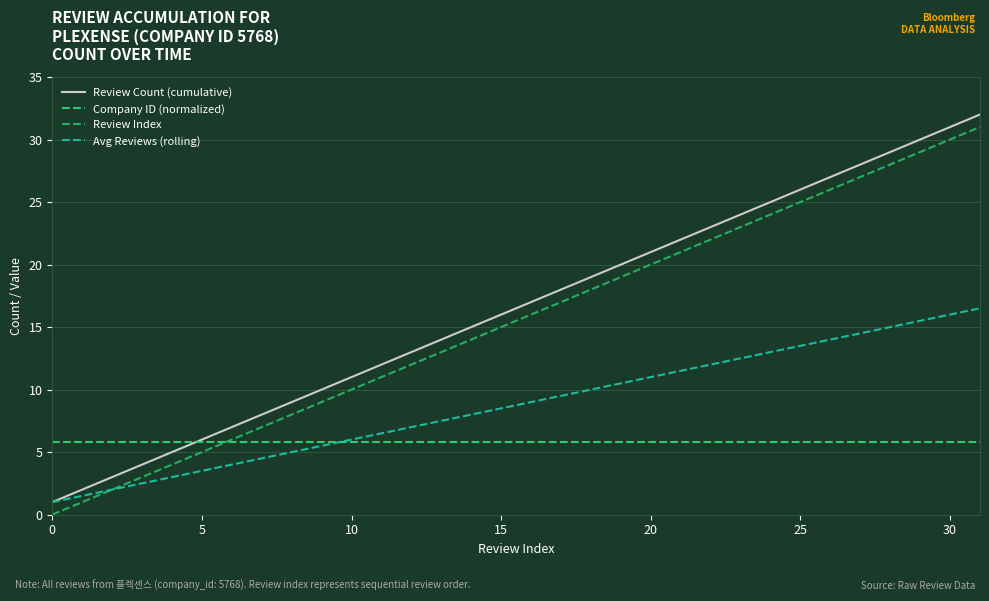

How many times do Company ID (normalized) and Review Index cross each other?

1